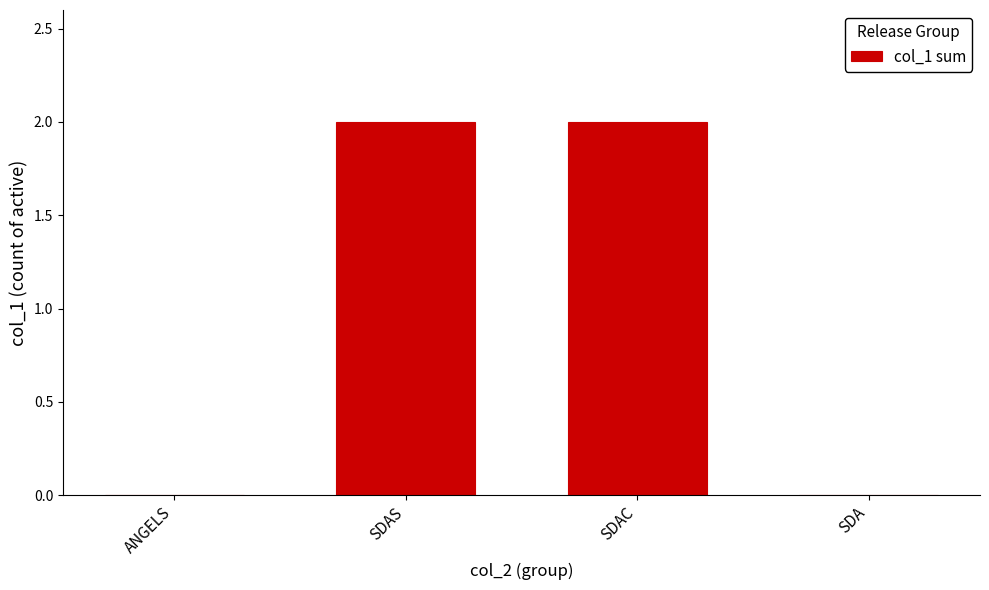

What is the change in value from ANGELS to SDAS?

+2